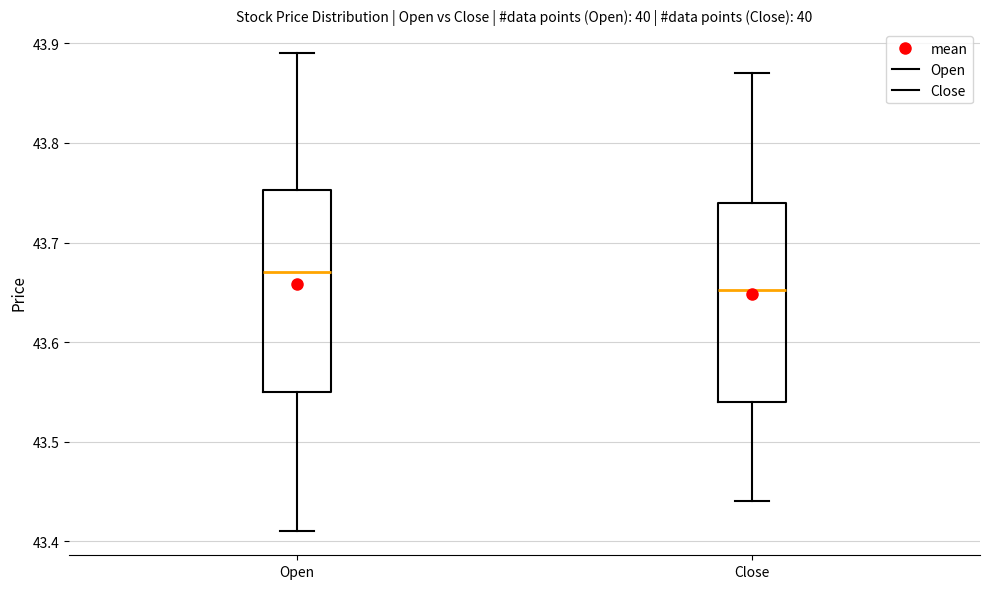

Which box's median line is the highest?

Open